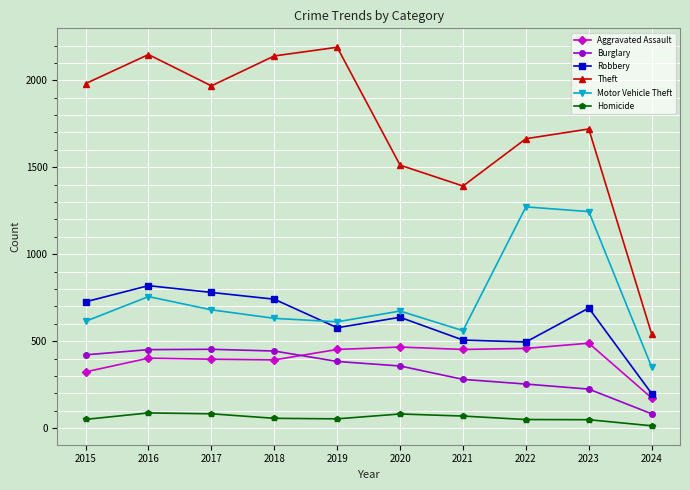

Does the chart display data point markers on the line(s)?

Yes